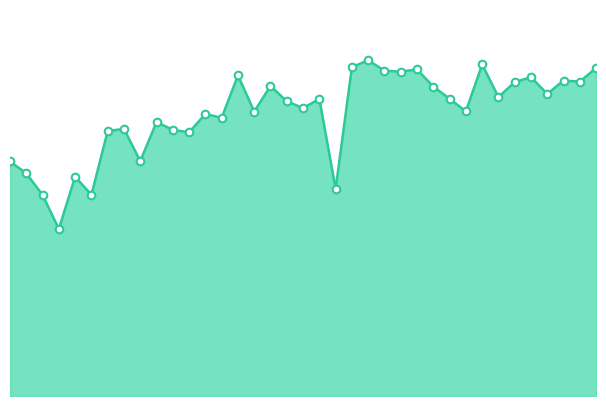

Does the chart have visible grid lines?

No